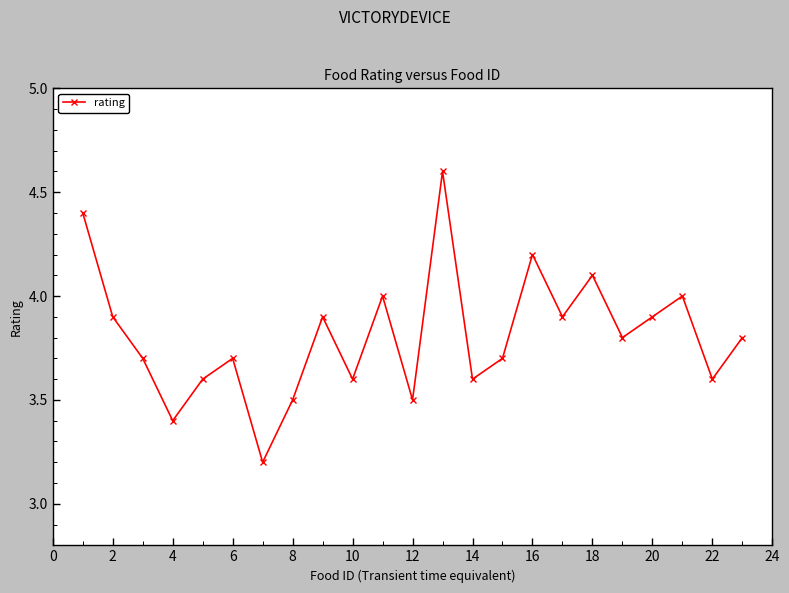

What is the average value?

3.8